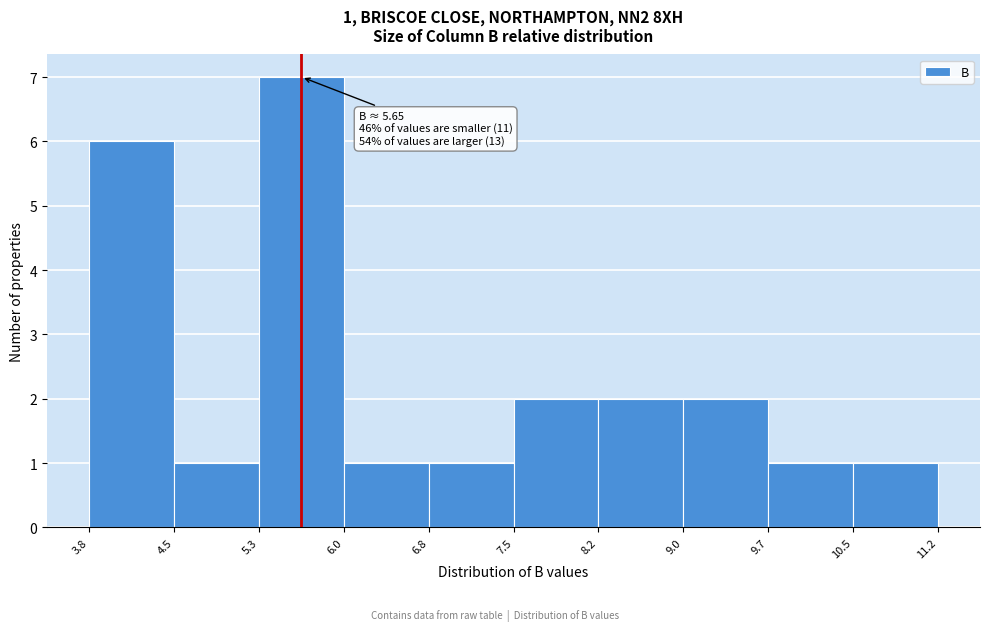

Which range on the x-axis has the tallest bar?

5.3 to 6.0